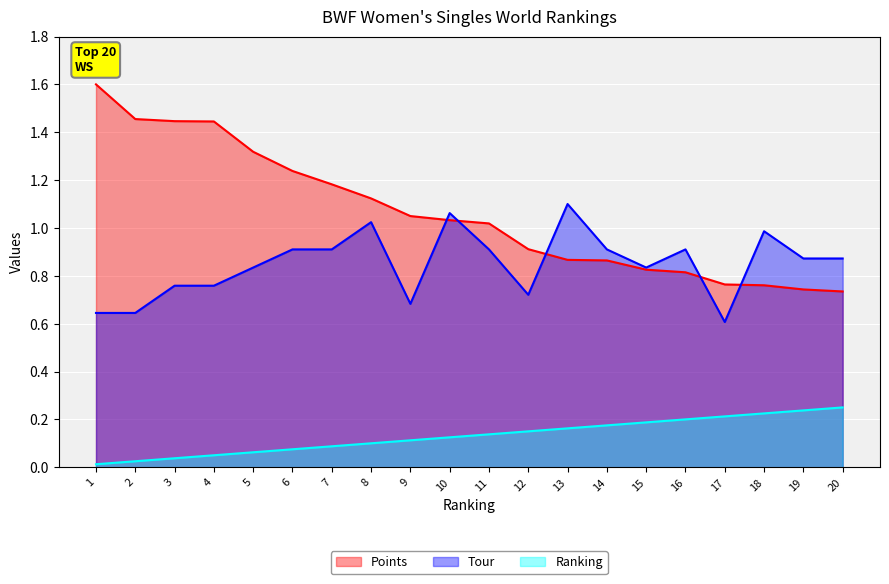

After their last crossing, which series has the higher values: Points or Tour?

Tour